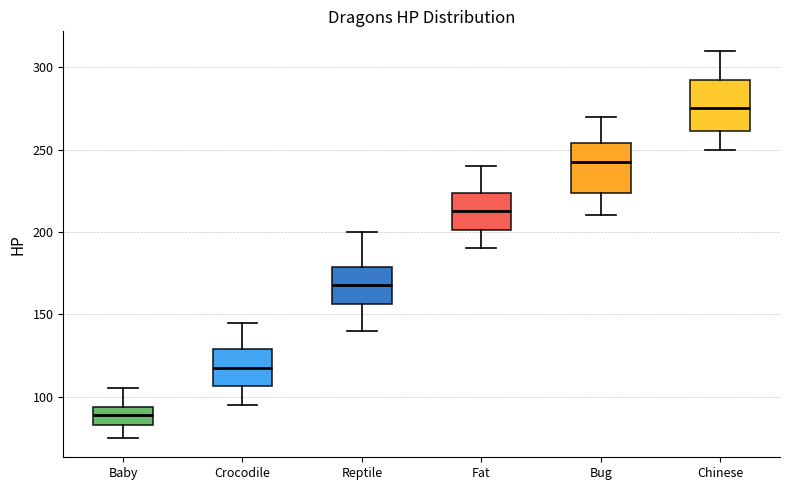

Reading left to right, transcribe this box plot: for each box, give where its median line is, the range the box spans, and where its two whiskers end, as read against the y-axis. The values are not printed on the chart, so give them approximately, as read against the axis.

Baby: median 90, box 85 to 95, whiskers 75 to 105
Crocodile: median 120, box 105 to 130, whiskers 95 to 145
Reptile: median 170, box 155 to 180, whiskers 140 to 200
Fat: median 215, box 200 to 225, whiskers 190 to 240
Bug: median 245, box 225 to 255, whiskers 210 to 270
Chinese: median 275, box 260 to 295, whiskers 250 to 310